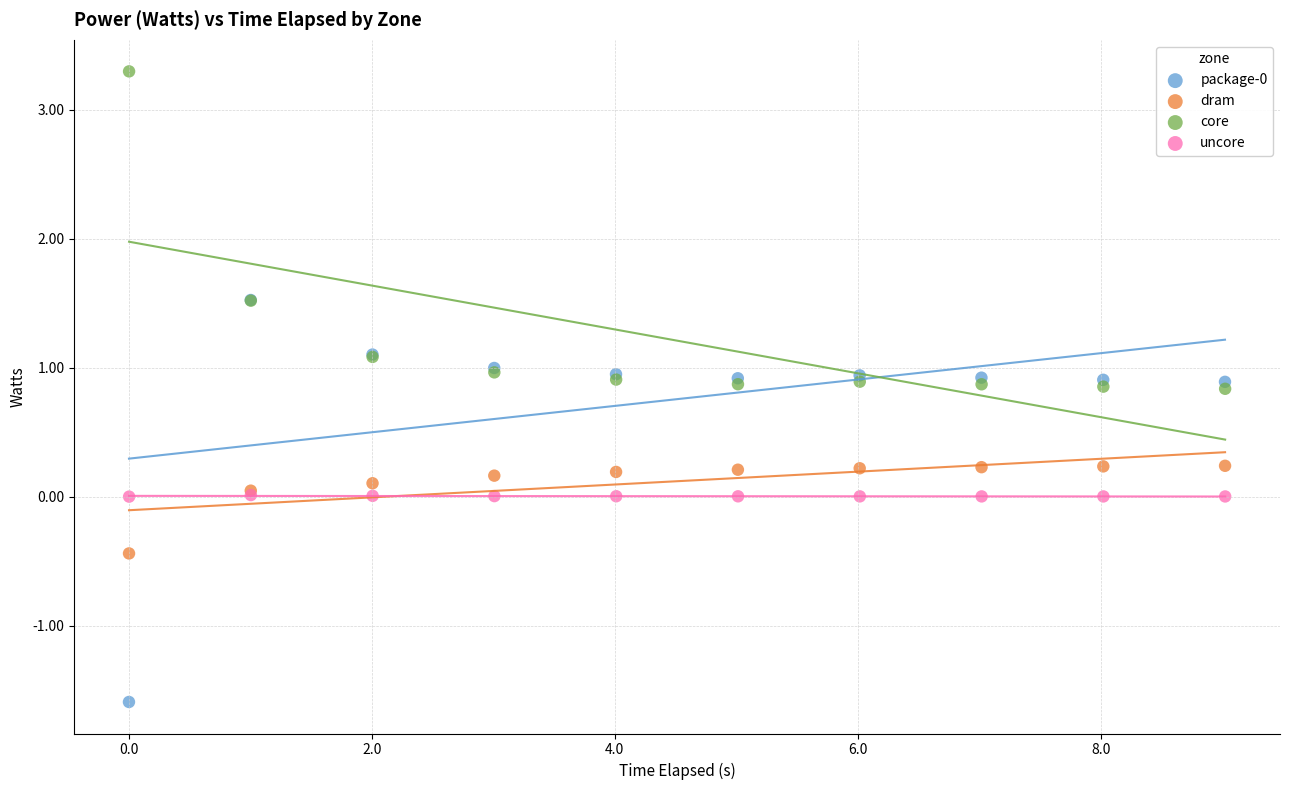

Which series contains the highest Y value?

core